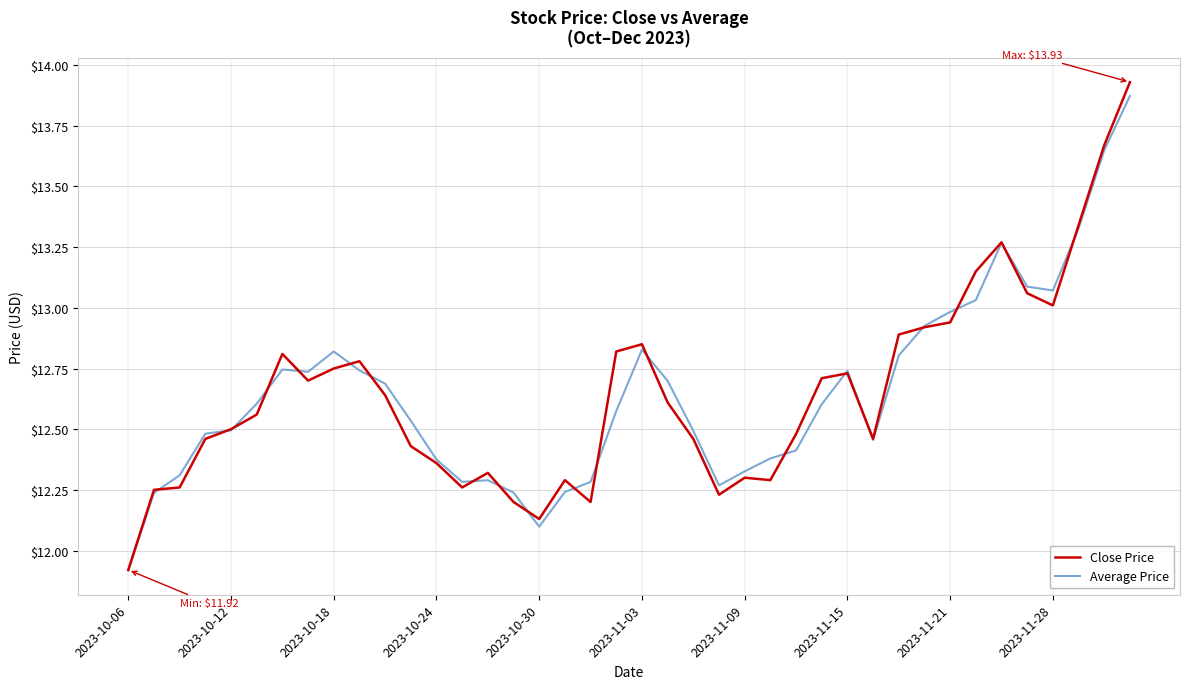

Which series has the largest range (max minus min)?

Close Price